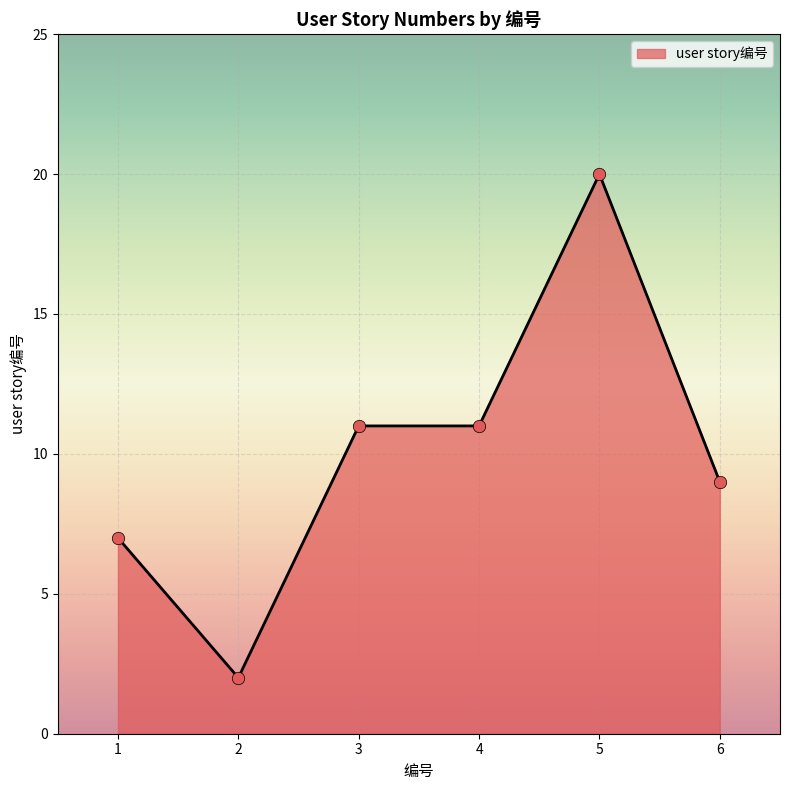

Approximately how many times larger is the value at 4 compared to 6?

1.2